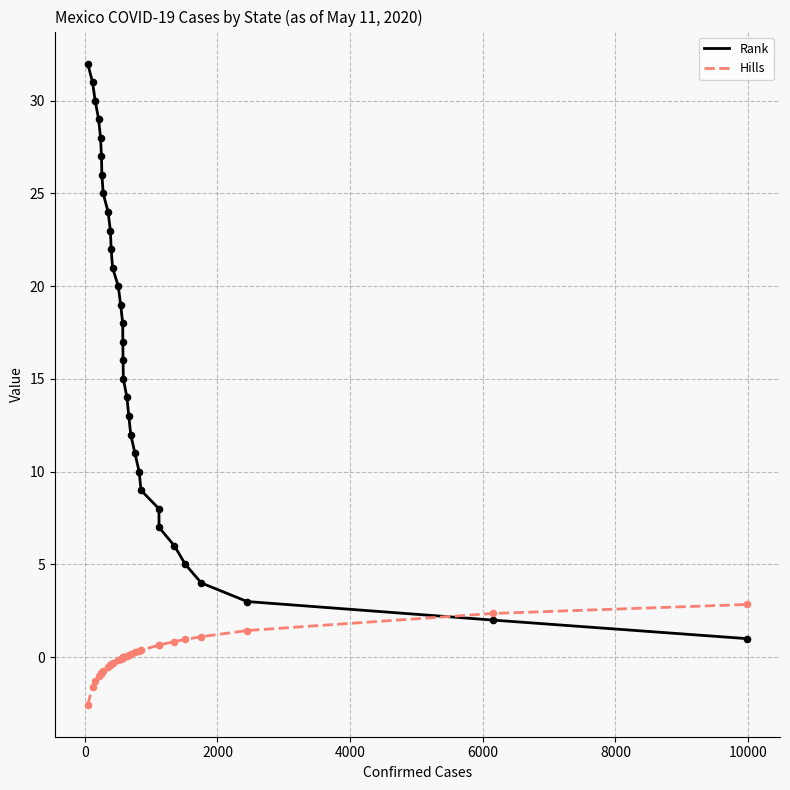

At how many categories does at least one series exceed 1?

32